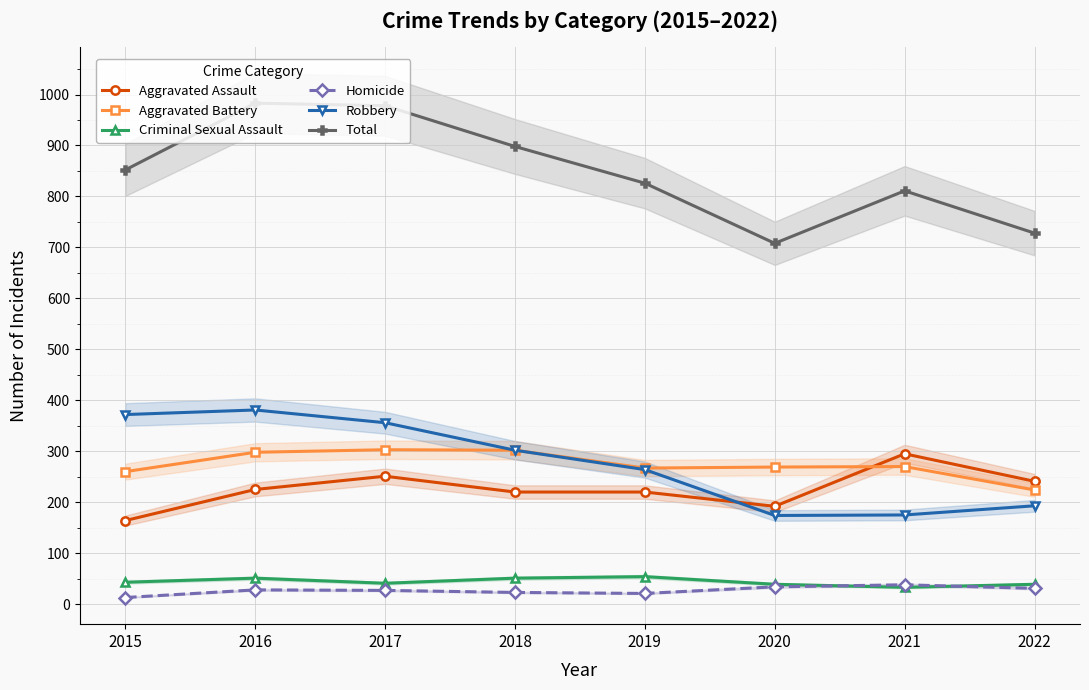

Between 2016 and 2015, which is larger?

2016